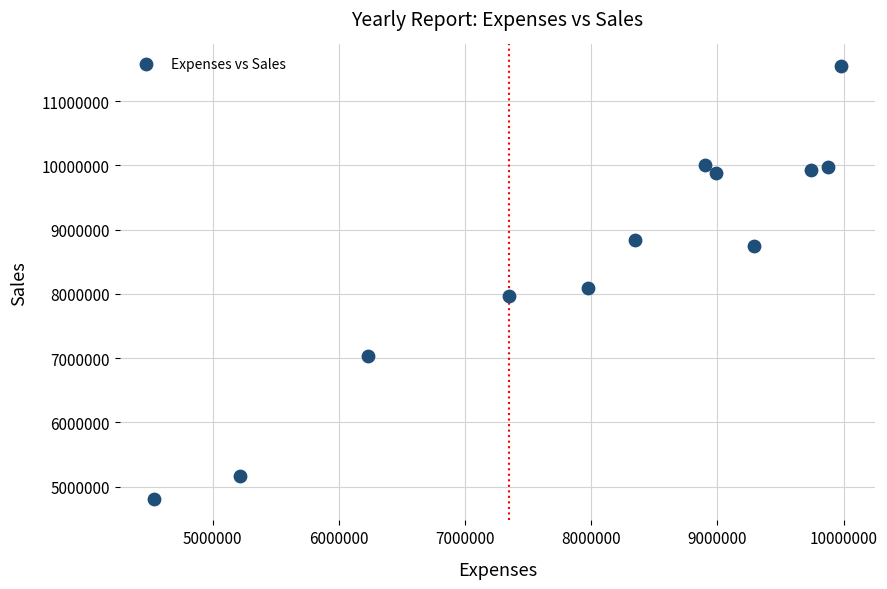

What Y value in the scatter plot is closest to 8176450?

8087900